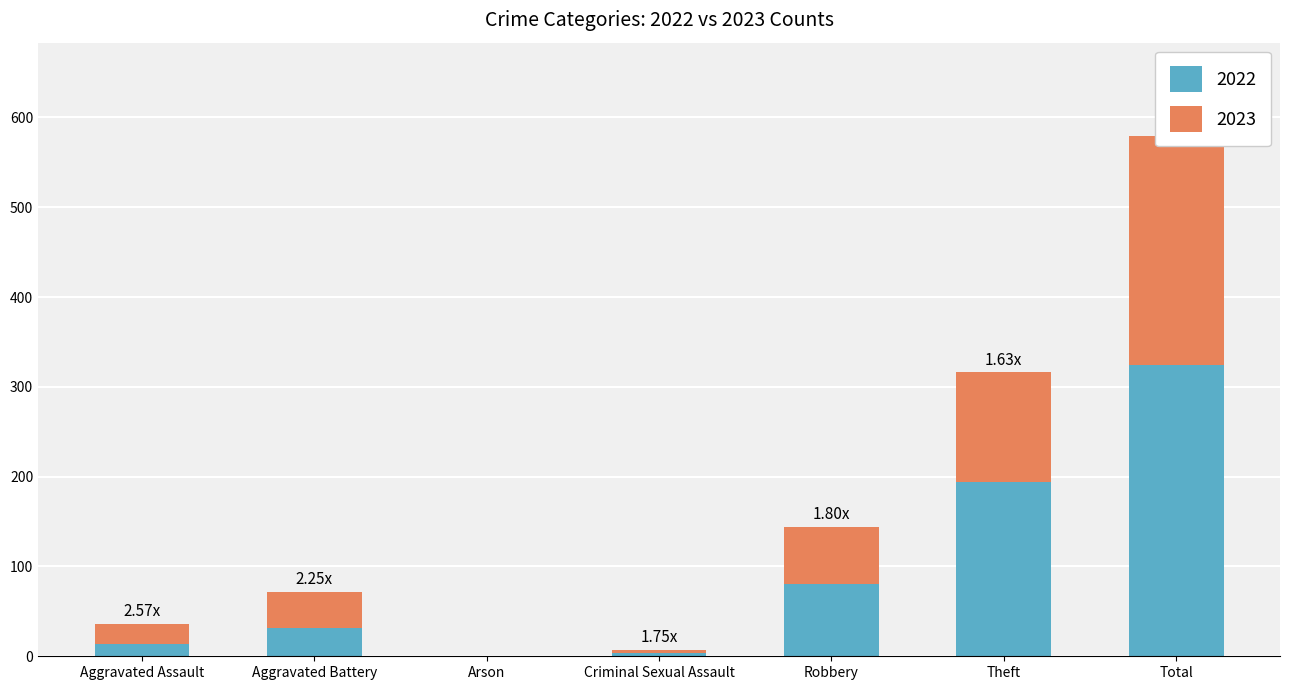

What is the spread (max minus min) of values at Theft?

121